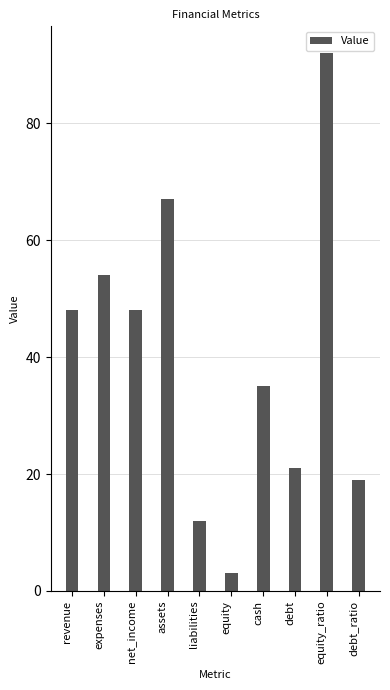

True or false: the data shows 19 at debt_ratio.

True